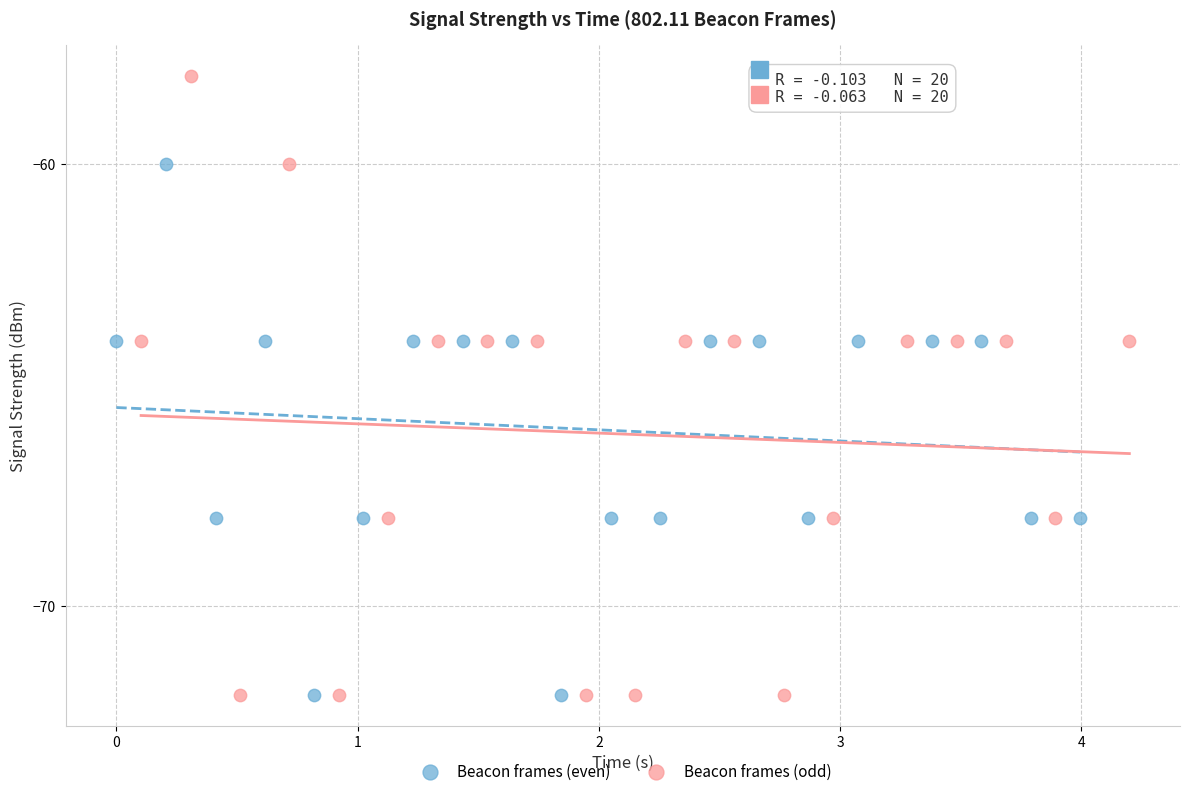

What are all the series names shown in the legend?

Beacon frames (even), Beacon frames (odd)